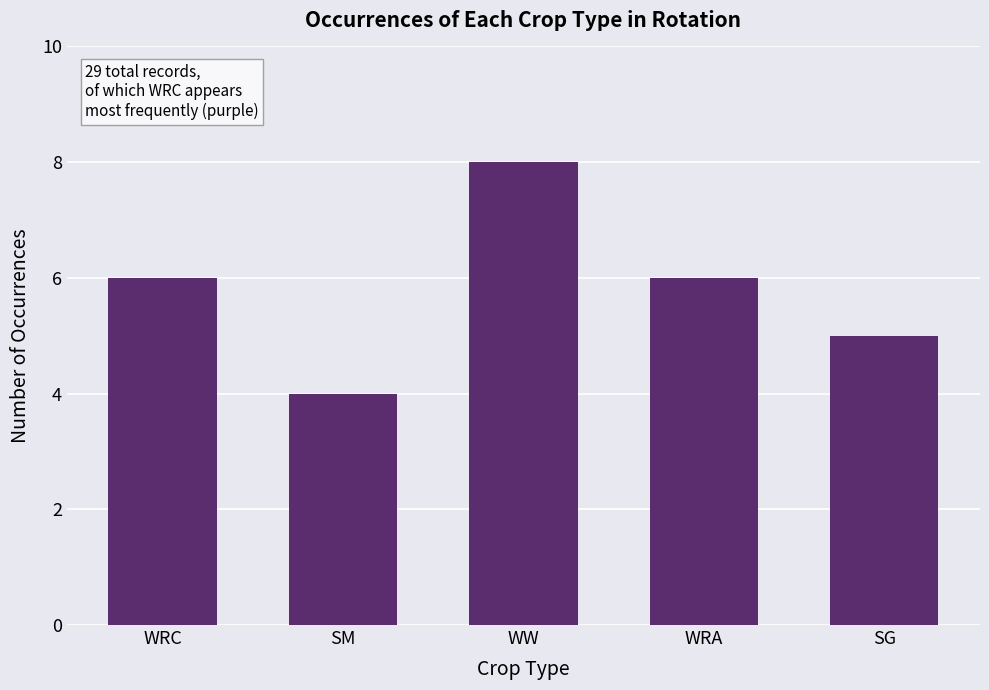

Reading left to right, transcribe all the data shown in this chart.

WRC=6	SM=4	WW=8	WRA=6	SG=5